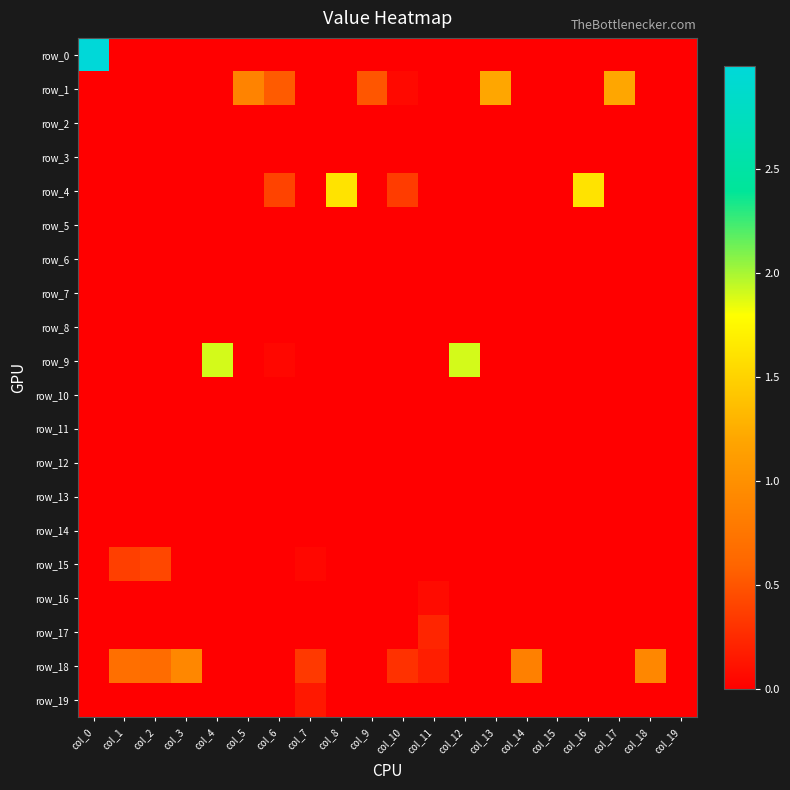

Count the number of categories in the chart.

20